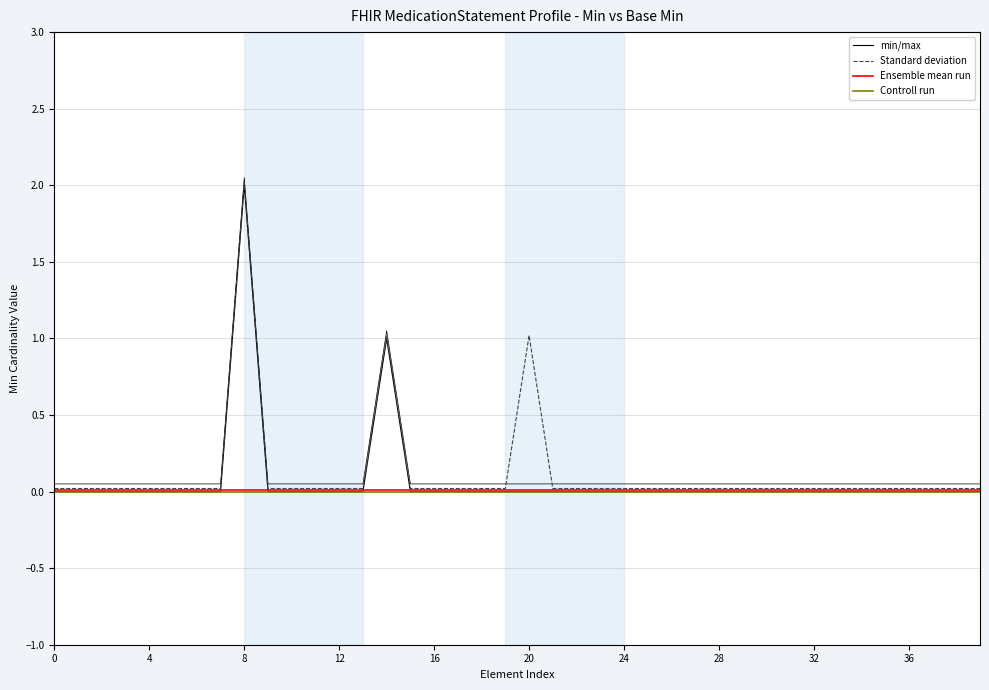

Rank the series by their maximum value, from lowest to highest.

Controll run, Ensemble mean run, min/max, Standard deviation